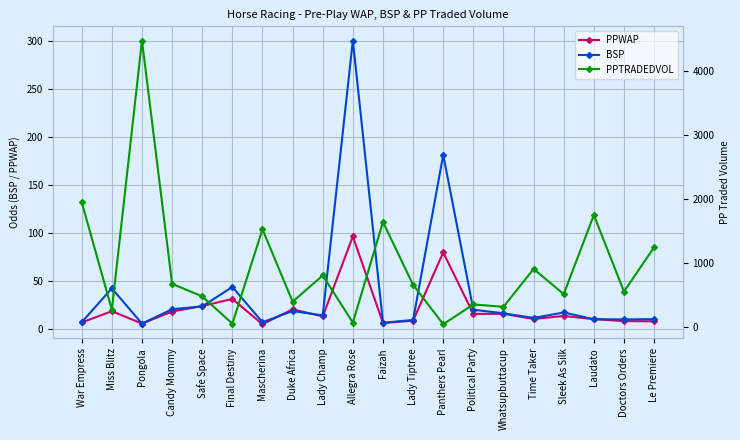

Reading left to right, list all the values displayed in this chart.

PPWAP: War Empress=7.1	Miss Blitz=18.8	Pongola=5.9	Candy Mommy=18.5	Safe Space=24.2	Final Destiny=31.5	Mascherina=5.3	Duke Africa=20.7	Lady Champ=13.4	Allegra Rose=96.5	Faizah=6.5	Lady Tiptree=8.9	Panthers Pearl=79.9	Political Party=16.0	Whatsupbuttacup=16.1	Time Taker=10.7	Sleek As Silk=13.8	Laudato=10.6	Doctors Orders=8.5	Le Premiere=8.3
BSP: War Empress=7.4	Miss Blitz=42.5	Pongola=5.9	Candy Mommy=20.9	Safe Space=23.8	Final Destiny=44.0	Mascherina=7.4	Duke Africa=19.0	Lady Champ=14.4	Allegra Rose=300.0	Faizah=6.8	Lady Tiptree=9.7	Panthers Pearl=181.2	Political Party=20.3	Whatsupbuttacup=16.6	Time Taker=11.8	Sleek As Silk=17.5	Laudato=10.5	Doctors Orders=10.2	Le Premiere=10.6
PPTRADEDVOL: War Empress=1946.7	Miss Blitz=268.8	Pongola=4470.0	Candy Mommy=672.7	Safe Space=477.1	Final Destiny=51.9	Mascherina=1524.7	Duke Africa=394.4	Lady Champ=803.5	Allegra Rose=68.9	Faizah=1638.2	Lady Tiptree=656.7	Panthers Pearl=42.9	Political Party=351.6	Whatsupbuttacup=314.5	Time Taker=905.7	Sleek As Silk=512.2	Laudato=1746.8	Doctors Orders=552.7	Le Premiere=1242.8